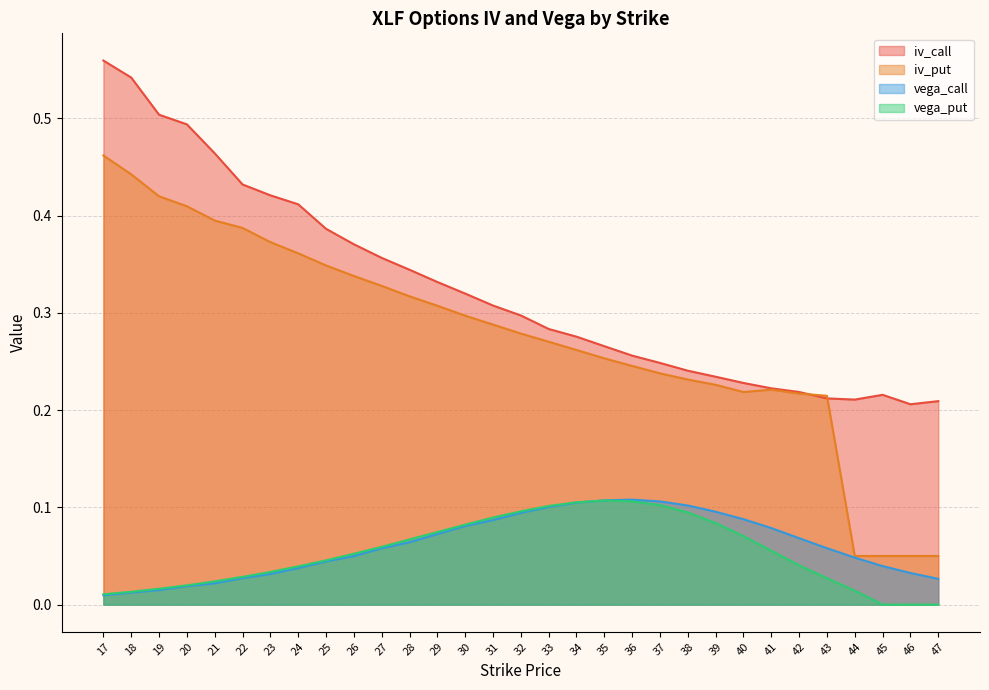

Is it true that vega_put equals 0.0 at 19?

False